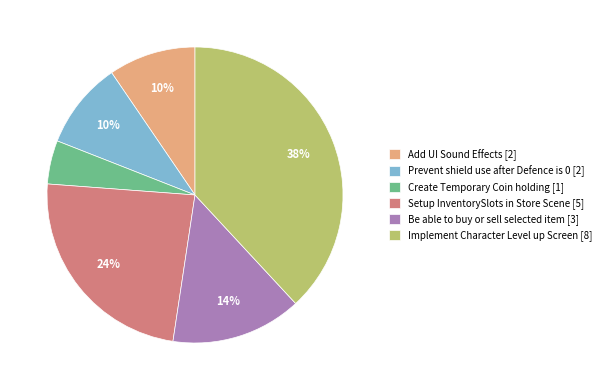

Between Prevent shield use after Defence is 0 and Be able to buy or sell selected item, which is larger?

Be able to buy or sell selected item